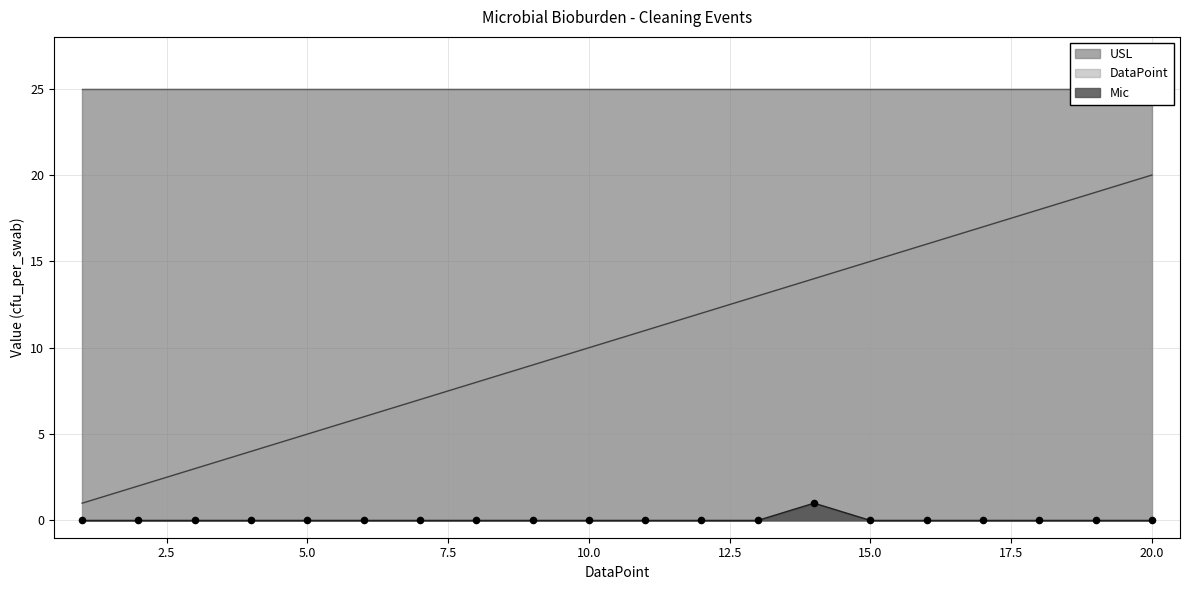

True or false: Mic and DataPoint intersect in this chart.

False